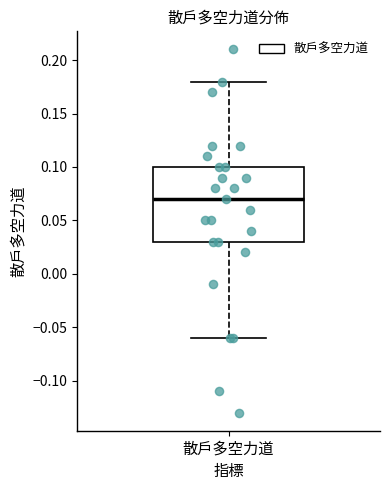

Transcribe this box plot: give where the median line is, the range the box spans, and where the two whiskers end, as read against the y-axis. The values are not printed on the chart, so give them approximately, as read against the axis.

median 0.07, box 0.03 to 0.10, whiskers -0.06 to 0.18